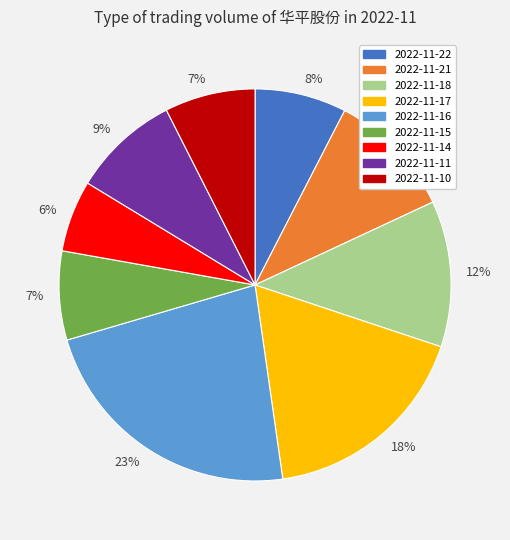

What is the smallest slice in the pie chart?

2022-11-14